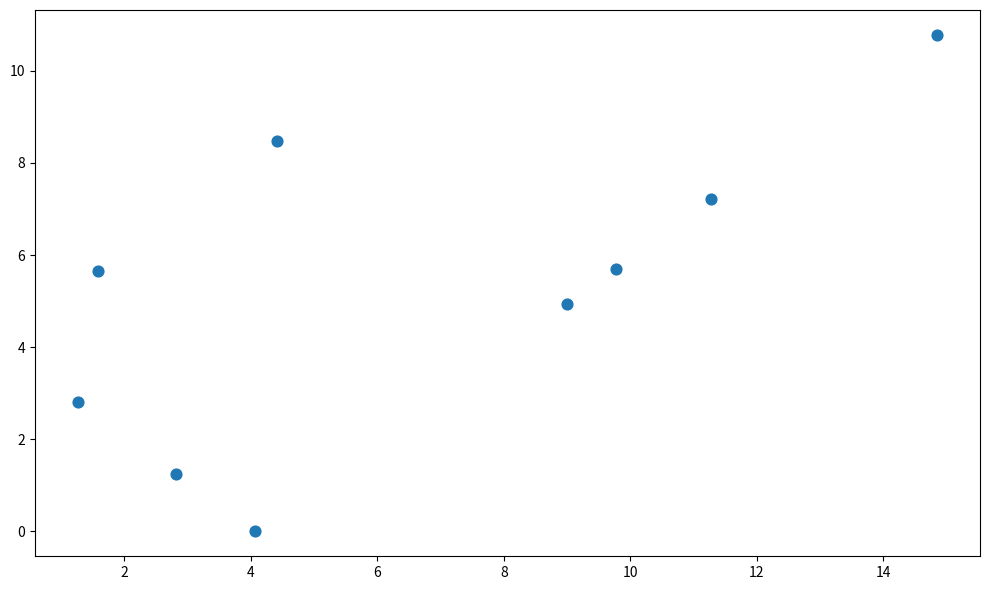

What is the average X value?

6.6